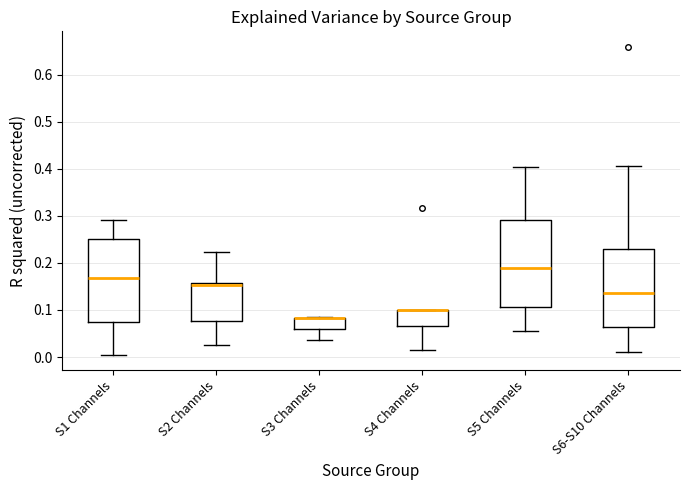

Reading left to right, transcribe this box plot: for each box, give where its median line is, the range the box spans, and where its two whiskers end, as read against the y-axis. The values are not printed on the chart, so give them approximately, as read against the axis.

S1 Channels: median 0.17, box 0.07 to 0.25, whiskers 0.01 to 0.29
S2 Channels: median 0.15, box 0.08 to 0.16, whiskers 0.03 to 0.22
S3 Channels: median 0.08 (drawn on the box's upper edge), box 0.06 to 0.08, whiskers 0.04 to 0.08
S4 Channels: median 0.10 (drawn on the box's upper edge), box 0.07 to 0.10, whiskers 0.02 to 0.10
S5 Channels: median 0.19, box 0.11 to 0.29, whiskers 0.06 to 0.40
S6-S10 Channels: median 0.14, box 0.06 to 0.23, whiskers 0.01 to 0.41